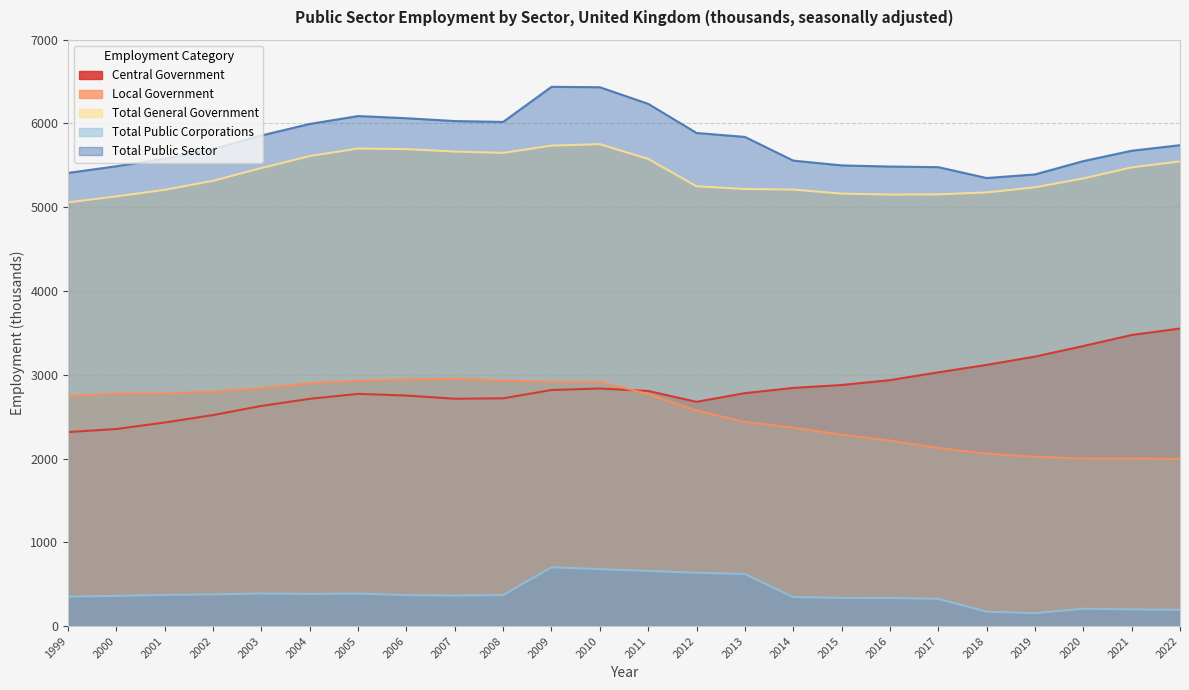

True or false: Central Government has more than 0 points higher than both neighbors.

True